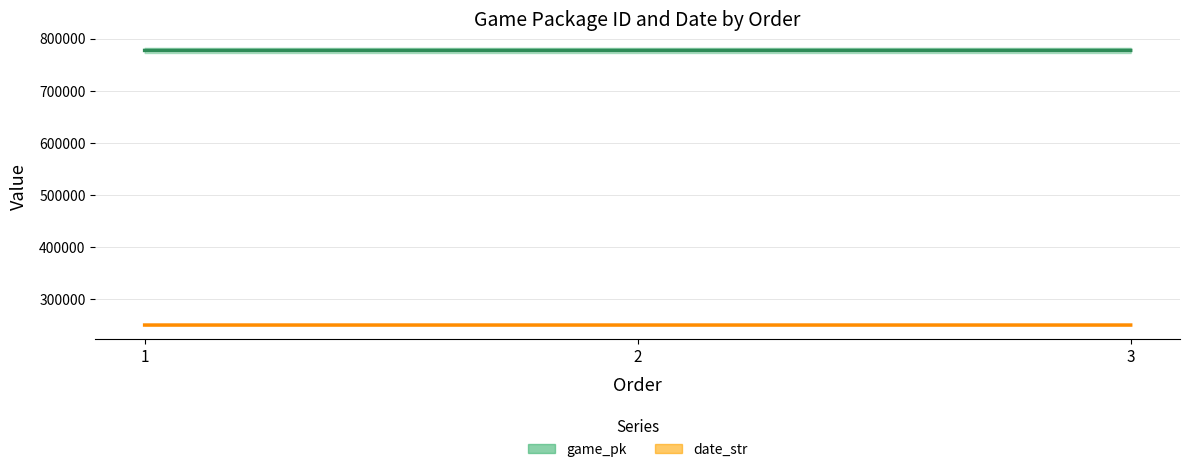

What is the sum of all date_str values?

752106